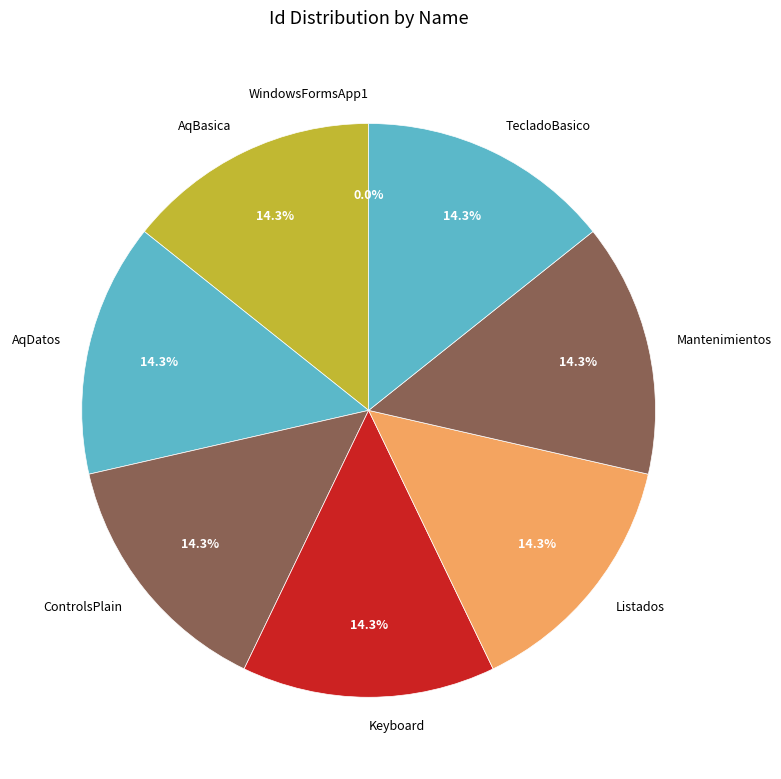

Approximately how many times larger is the value at Keyboard compared to AqBasica?

1.0